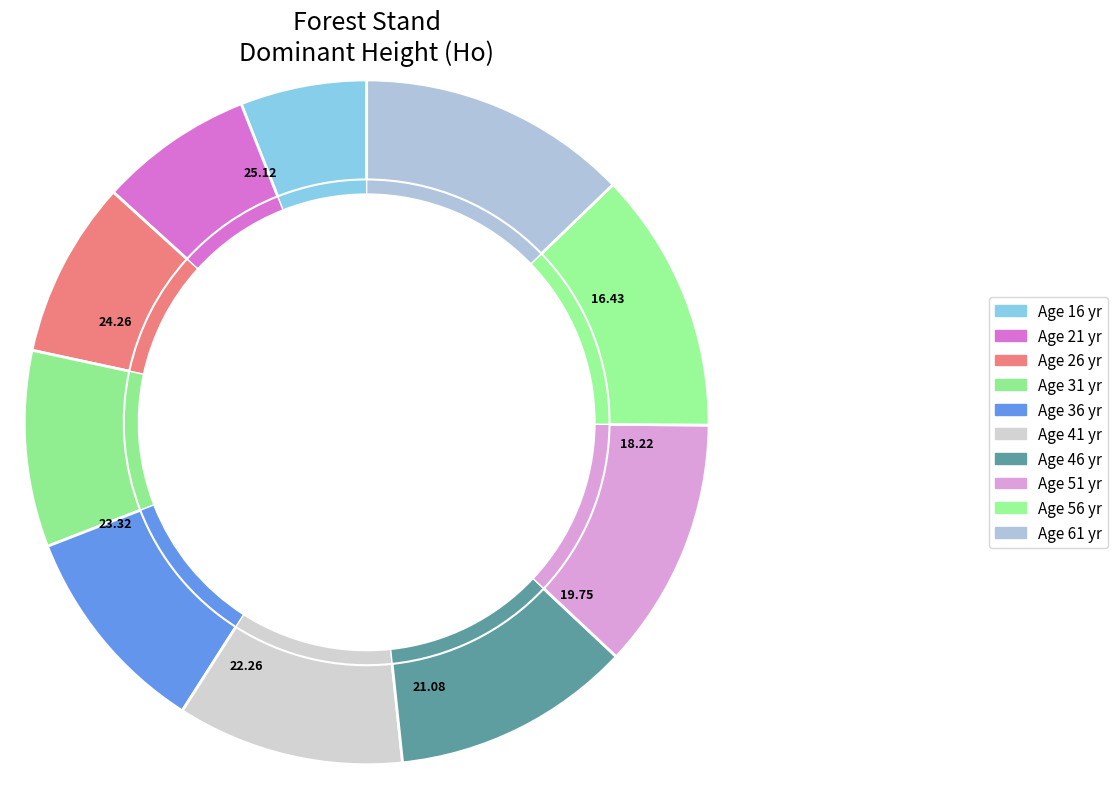

Count the number of slices in the pie.

10